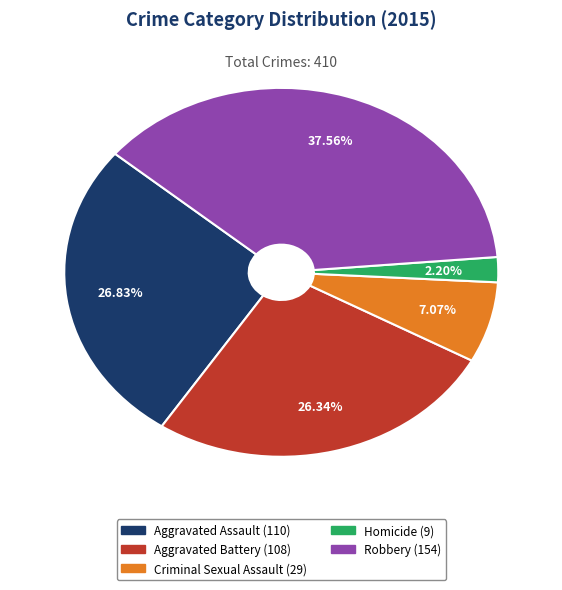

What percentage is the Criminal Sexual Assault slice, to the nearest percent?

7%